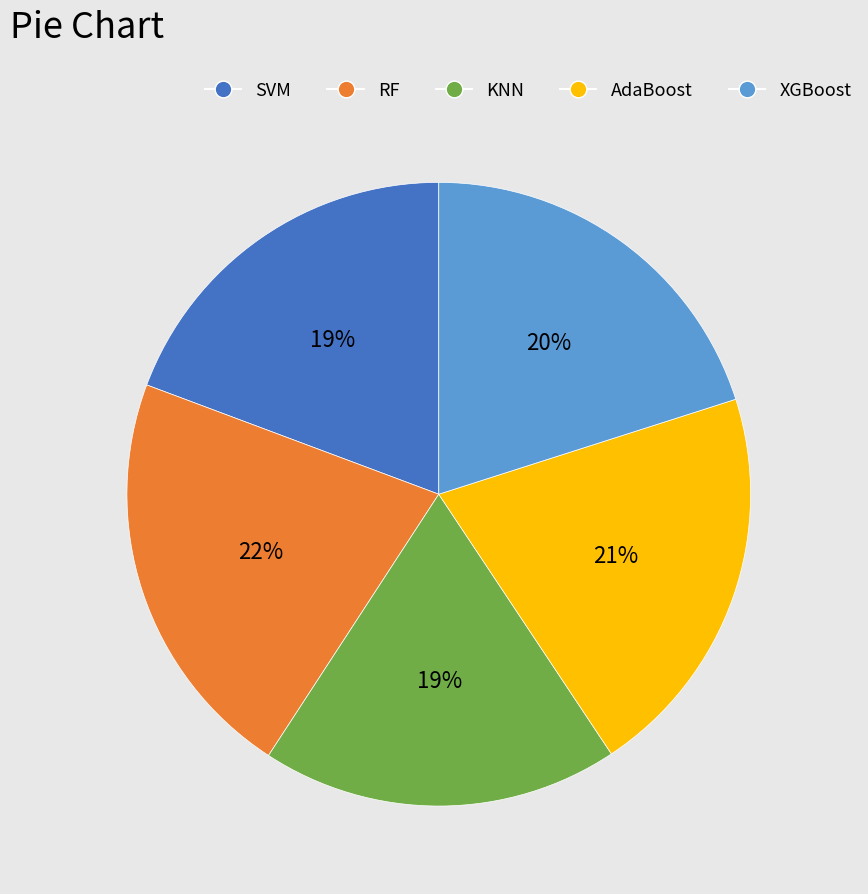

Combined, do RF and KNN account for over 50%?

No